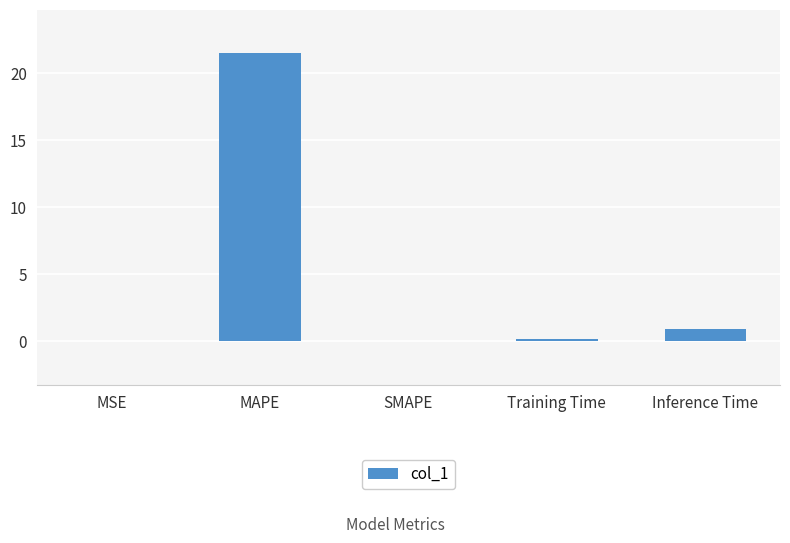

Between Inference Time and MSE, which is larger?

Inference Time